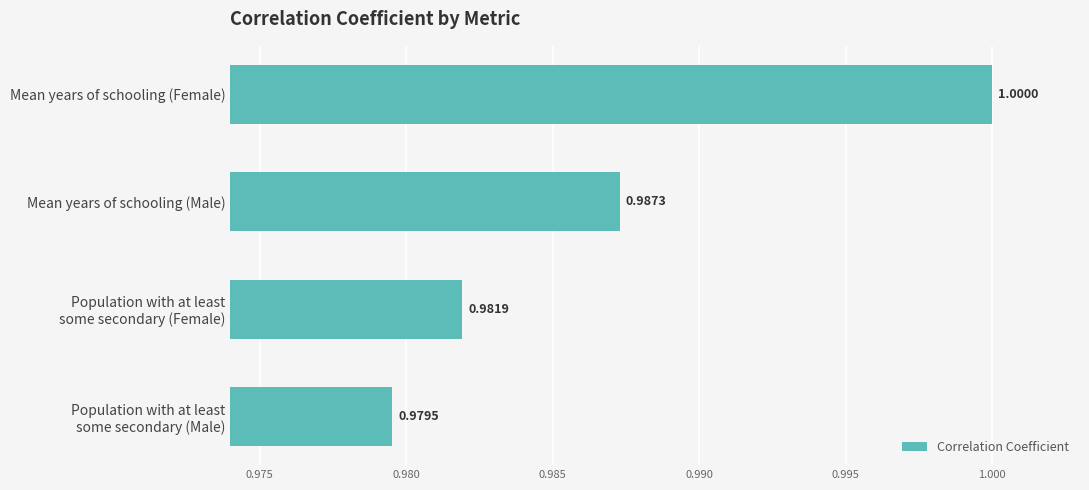

Which category has the highest value across all series?

Mean years of schooling (Female)